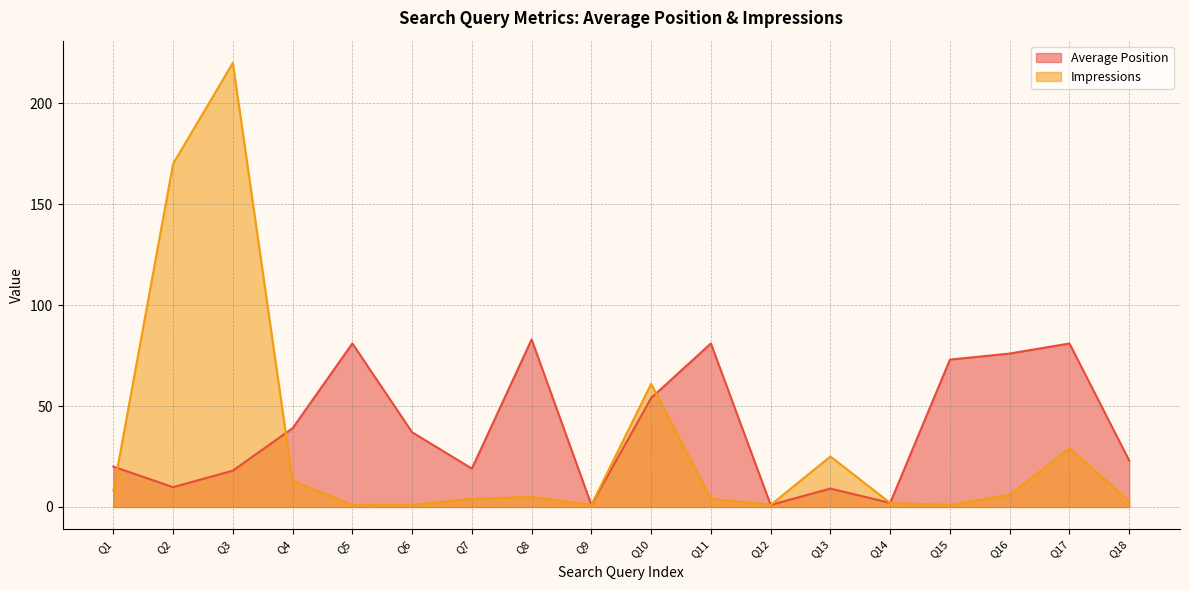

At Q6, list the series in order from smallest to largest.

Impressions, Average Position